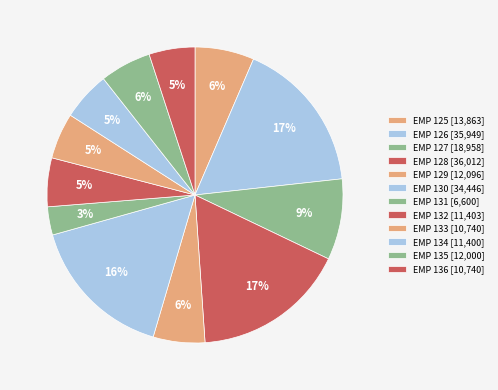

What percentage is the EMP 127 slice, to the nearest percent?

9%